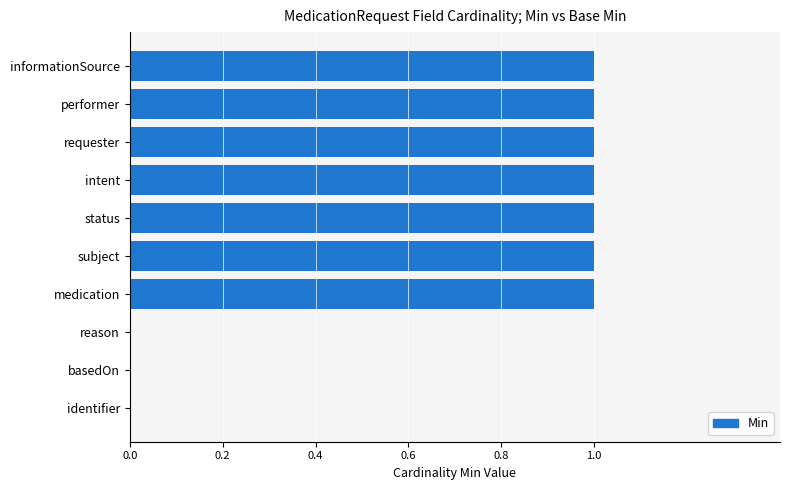

The chart shows a value of 0 at status. True or false?

False